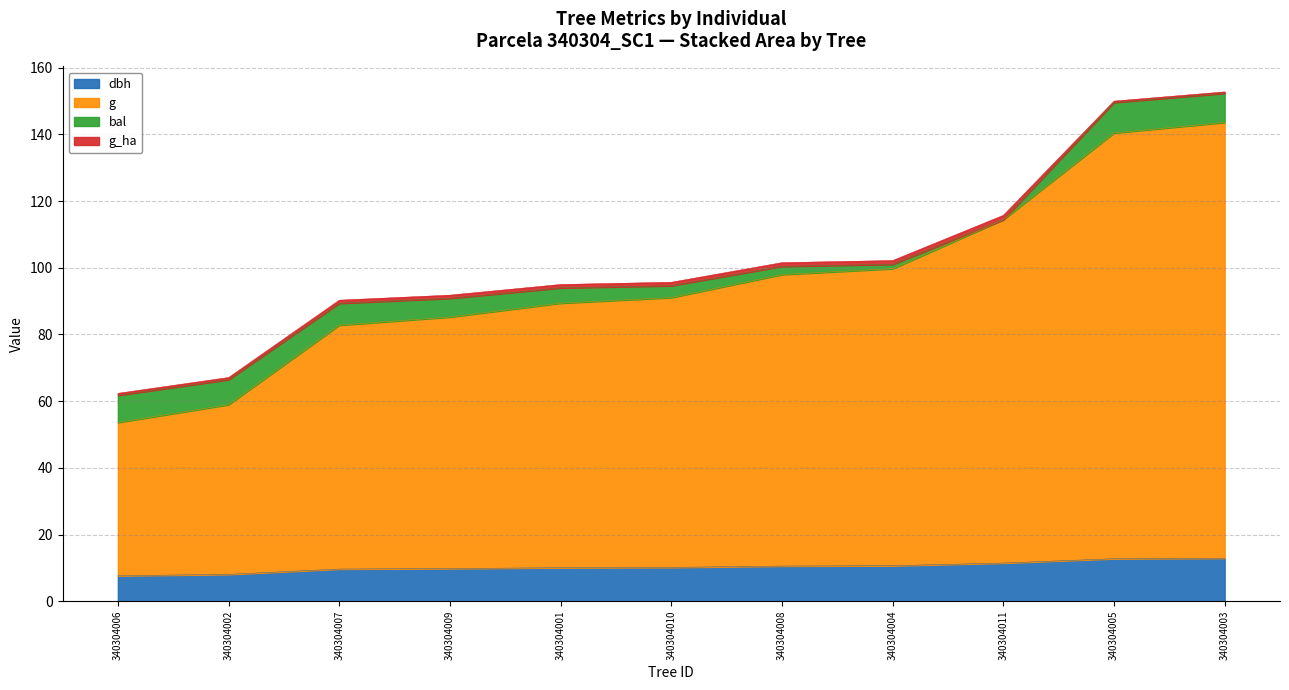

What is the difference between the maximum and second lowest values in the g_ha series?

0.9